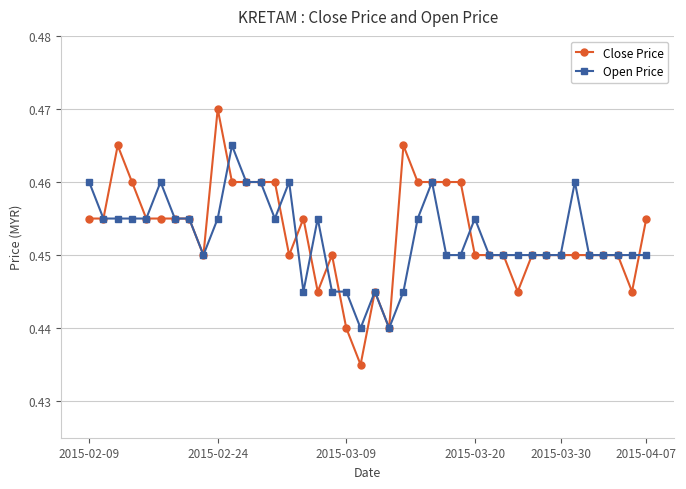

How many Close Price values are between 0 and 1?

40